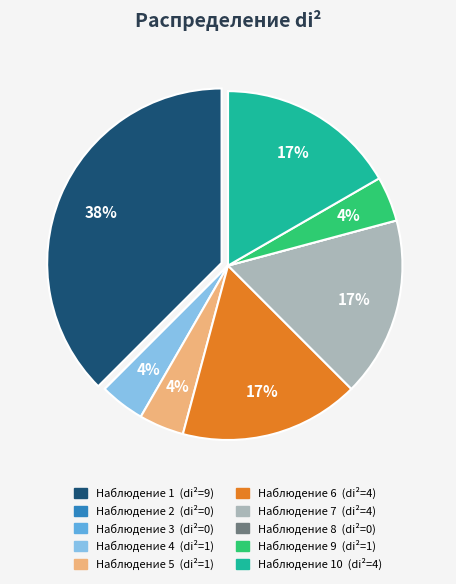

Is there any slice that represents more than half of the pie?

No